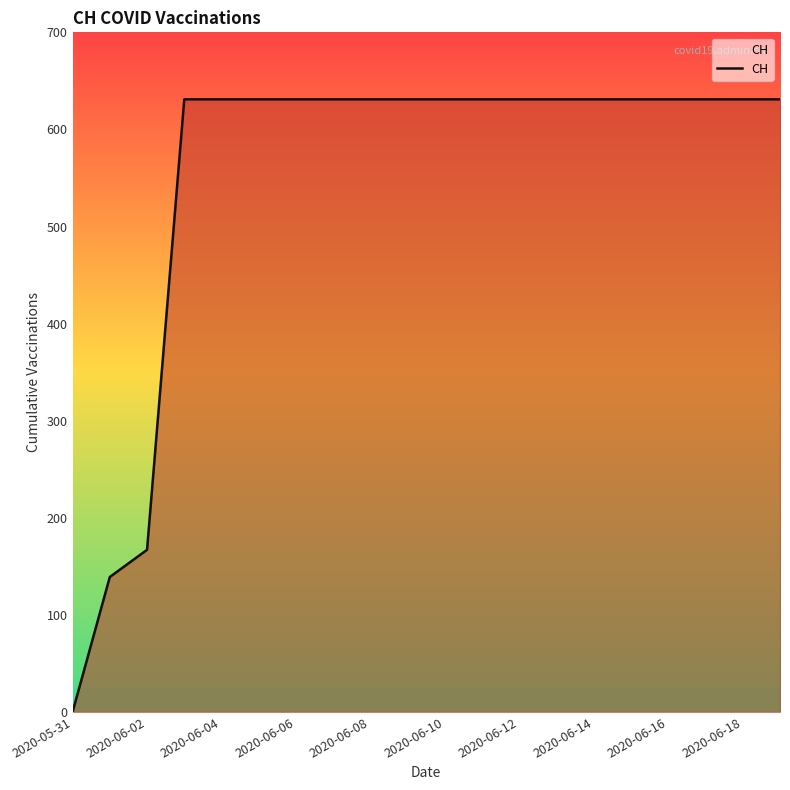

What is the difference between the maximum and minimum values?

631